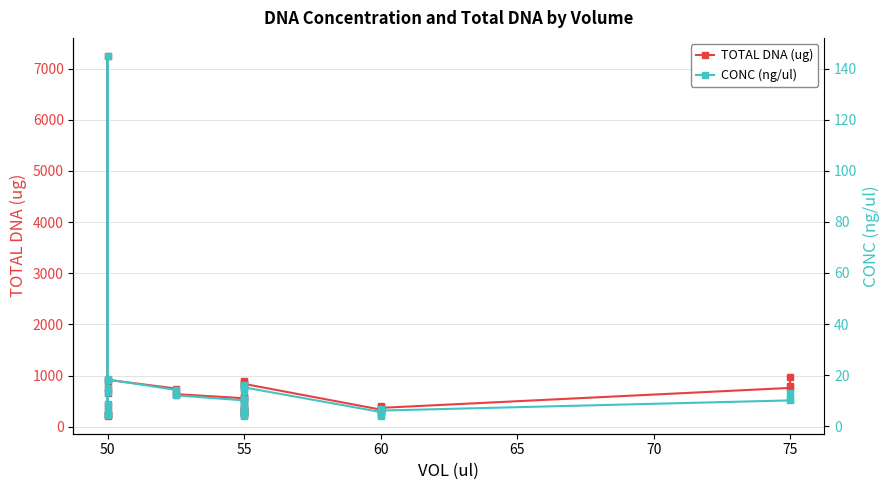

True or false: CONC (ng/ul) and TOTAL DNA (ug) intersect in this chart.

False